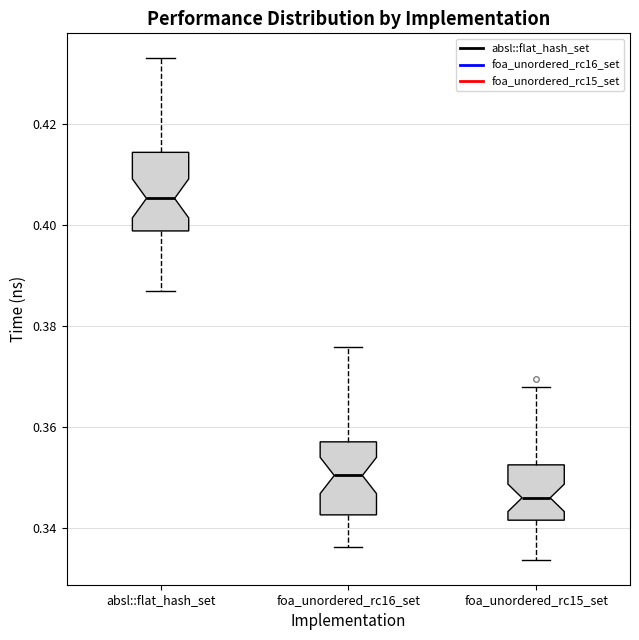

Reading left to right, read every box against the y-axis: the position of its median line, the range the box covers, and the ends of its whiskers. The values are not printed on the chart, so give them approximately, as read against the axis.

absl::flat_hash_set: median 0.406, box 0.398 to 0.414, whiskers 0.386 to 0.434
foa_unordered_rc16_set: median 0.350, box 0.342 to 0.358, whiskers 0.336 to 0.376
foa_unordered_rc15_set: median 0.346, box 0.342 to 0.352, whiskers 0.334 to 0.368